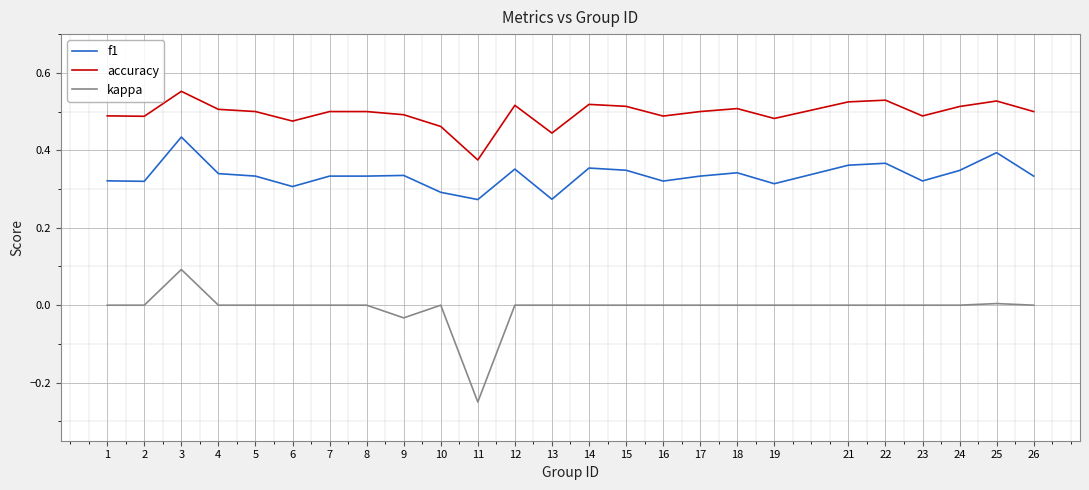

Which category has the lowest value across all series?

11